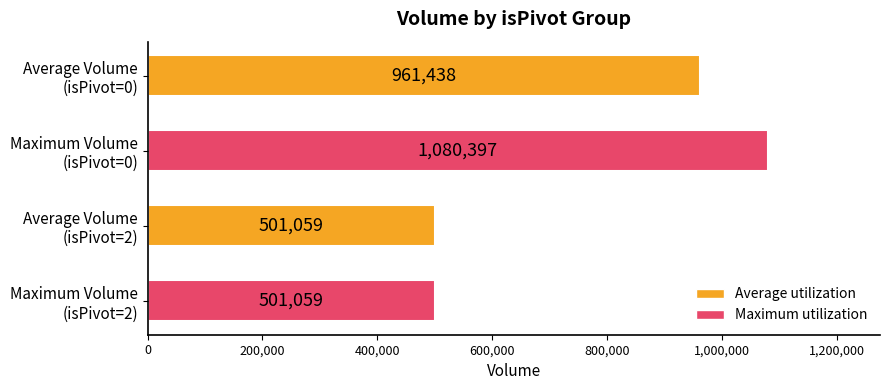

Does the chart contain stacked bars?

No